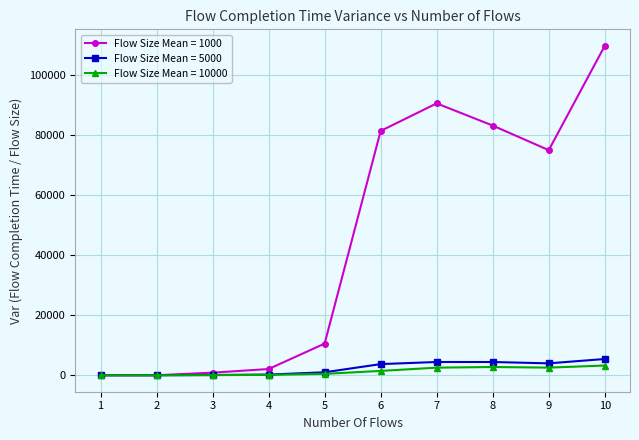

What is the total value across all series at 10?

118550.9